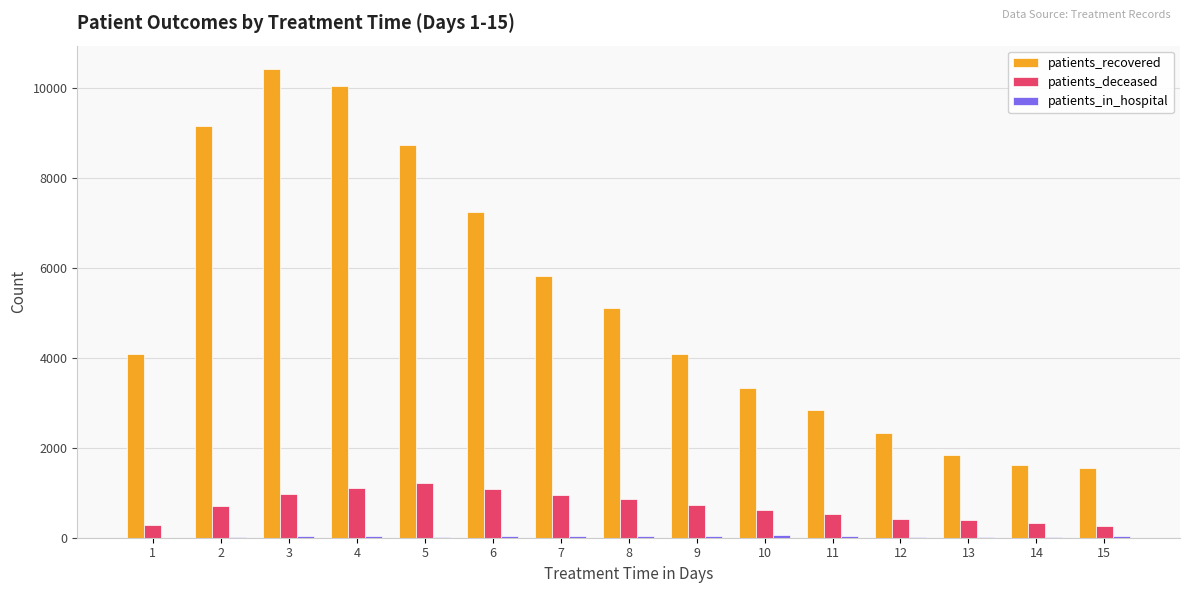

What is the sum of all patients_deceased values?

10440